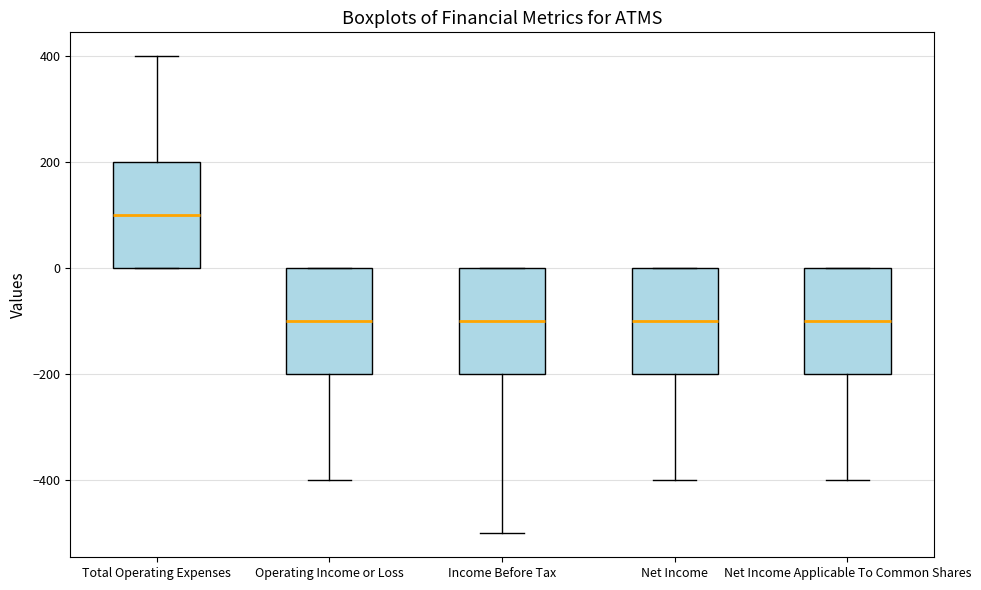

Where does the upper whisker of the box for Total Operating Expenses end on the y-axis? The values are not printed on the chart, so give them approximately, as read against the axis.

400